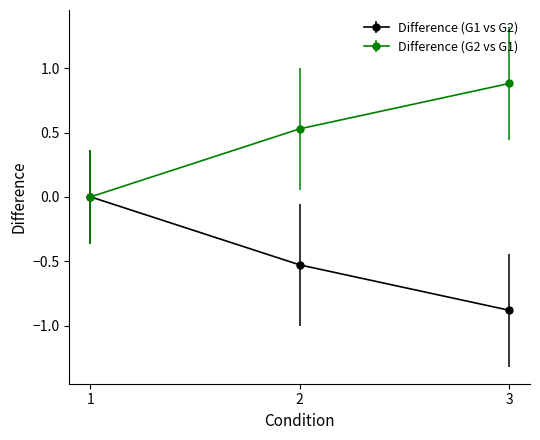

Which series has the largest total across all categories?

Difference (G2 vs G1)